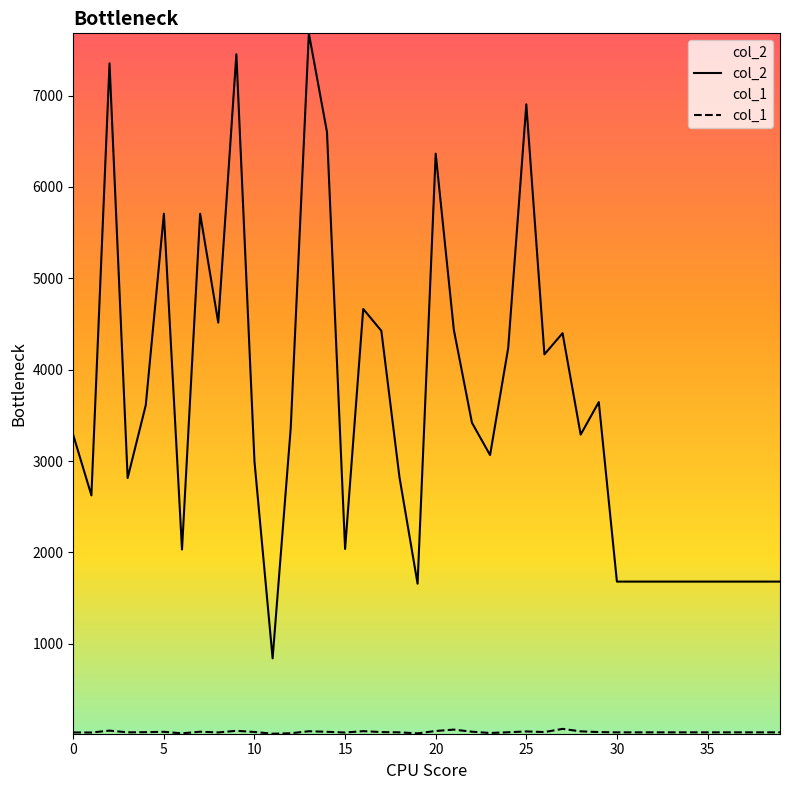

What is the minimum value for col_1?

15